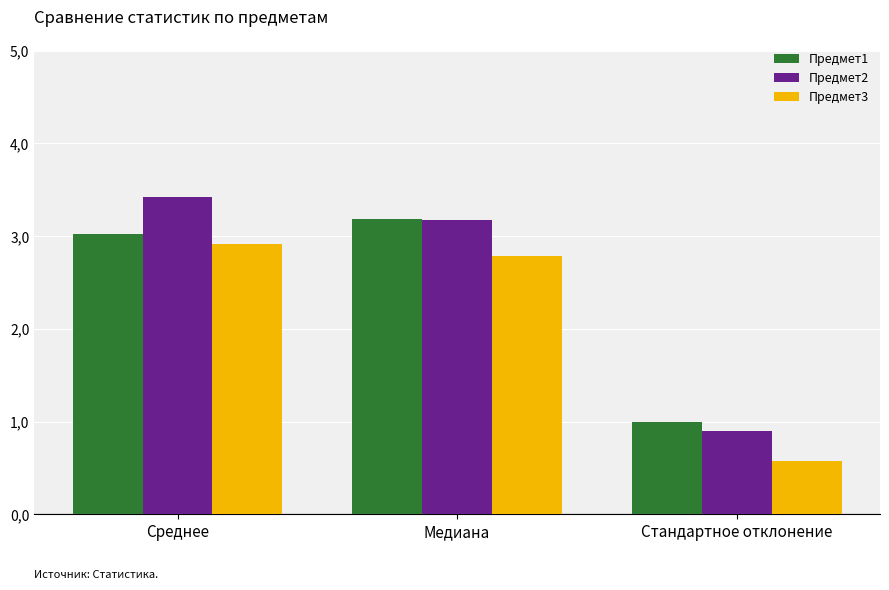

At which category is the sum across all series the highest?

Среднее